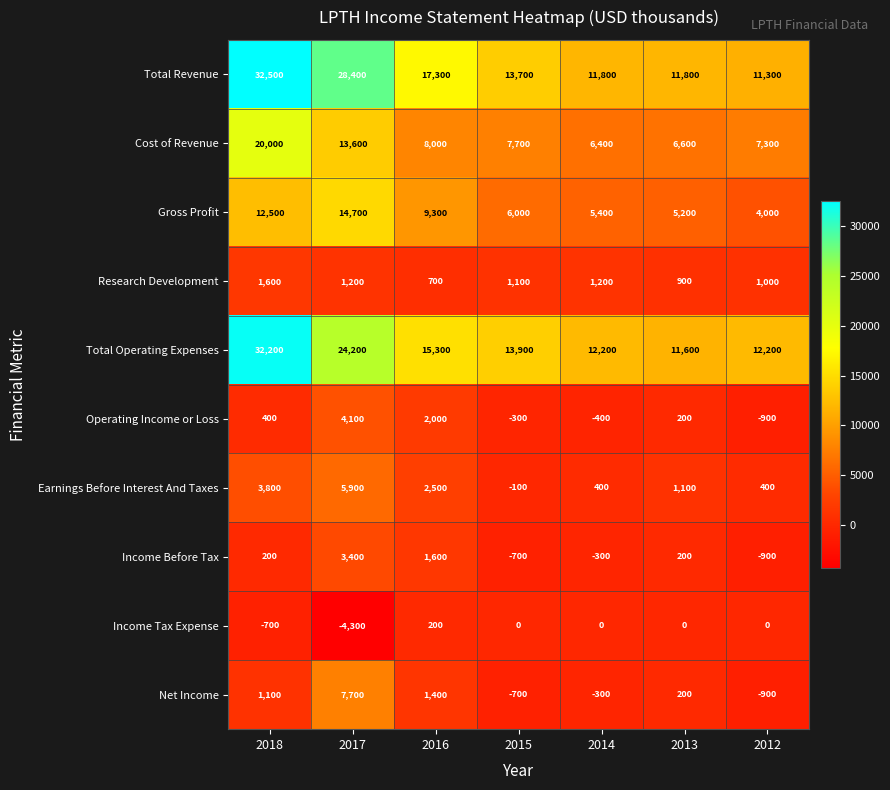

Which label corresponds to the smallest value in the chart?

2017